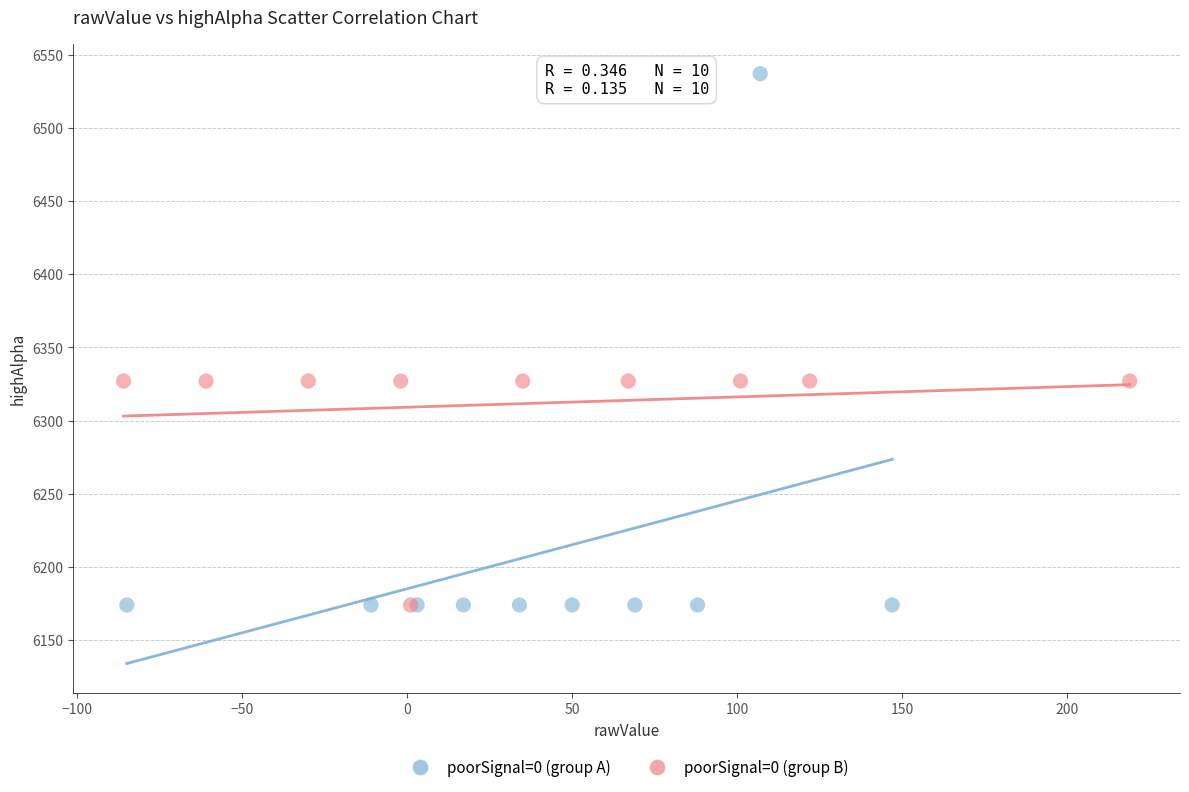

Which series has the largest Y range (max minus min)?

poorSignal=0 (group A)